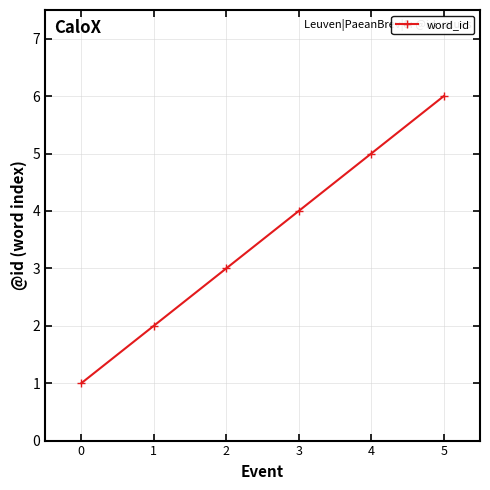

What is the sum of the values at 4 and 3?

9